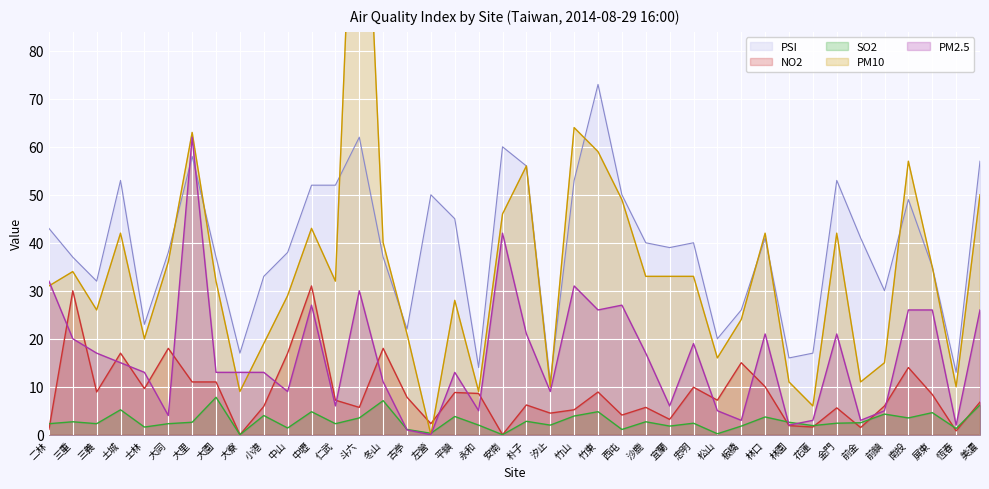

At which category is the sum across all series the highest?

斗六